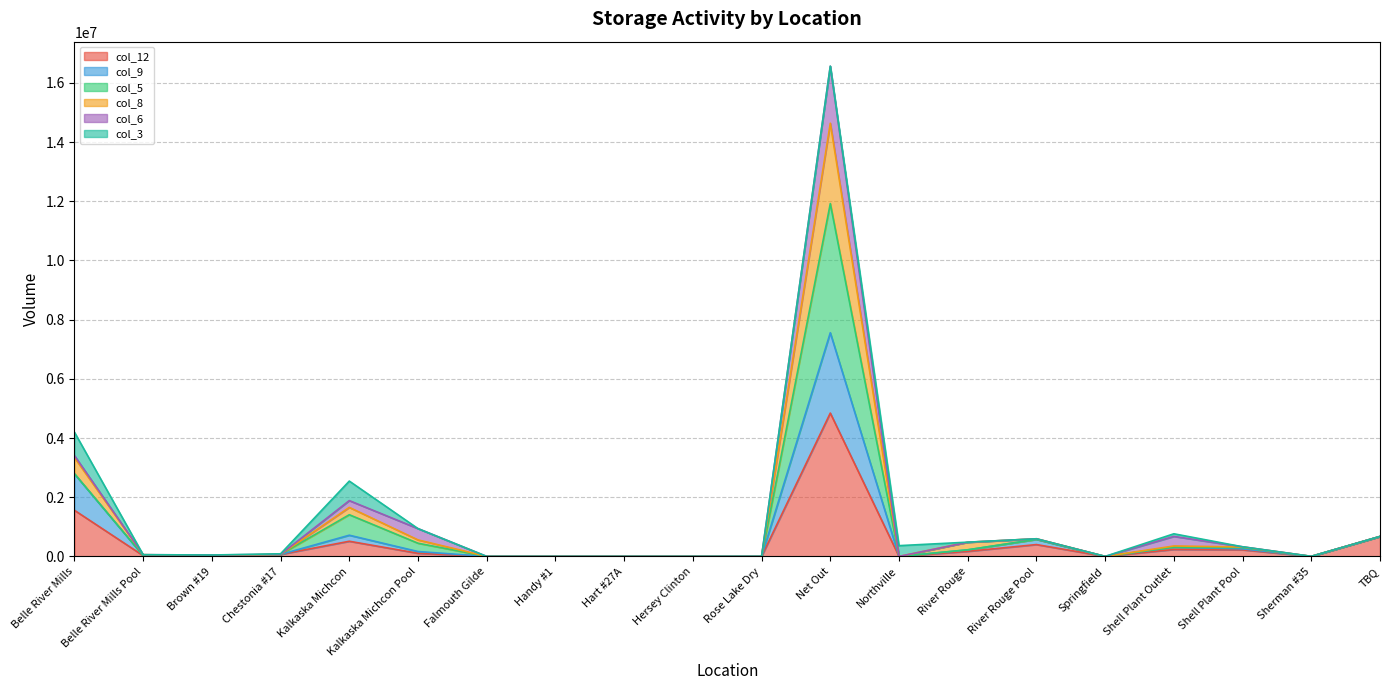

What is the value of the col_12 point at the 1st from the left?

1558483